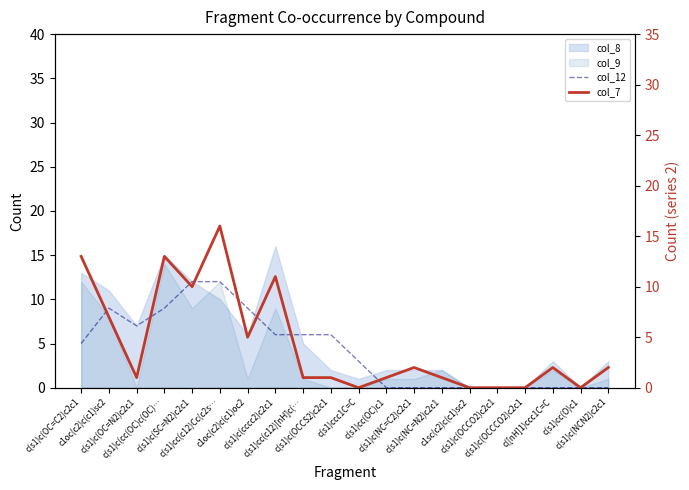

Where is the first local minimum for col_12?

c(s1)c(OC=N2)c2c1